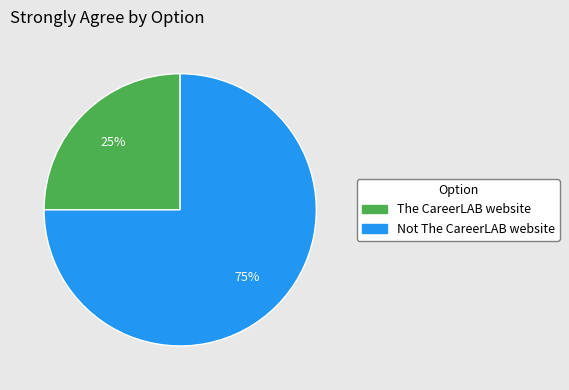

Which category has the biggest portion of the pie?

Not The CareerLAB website